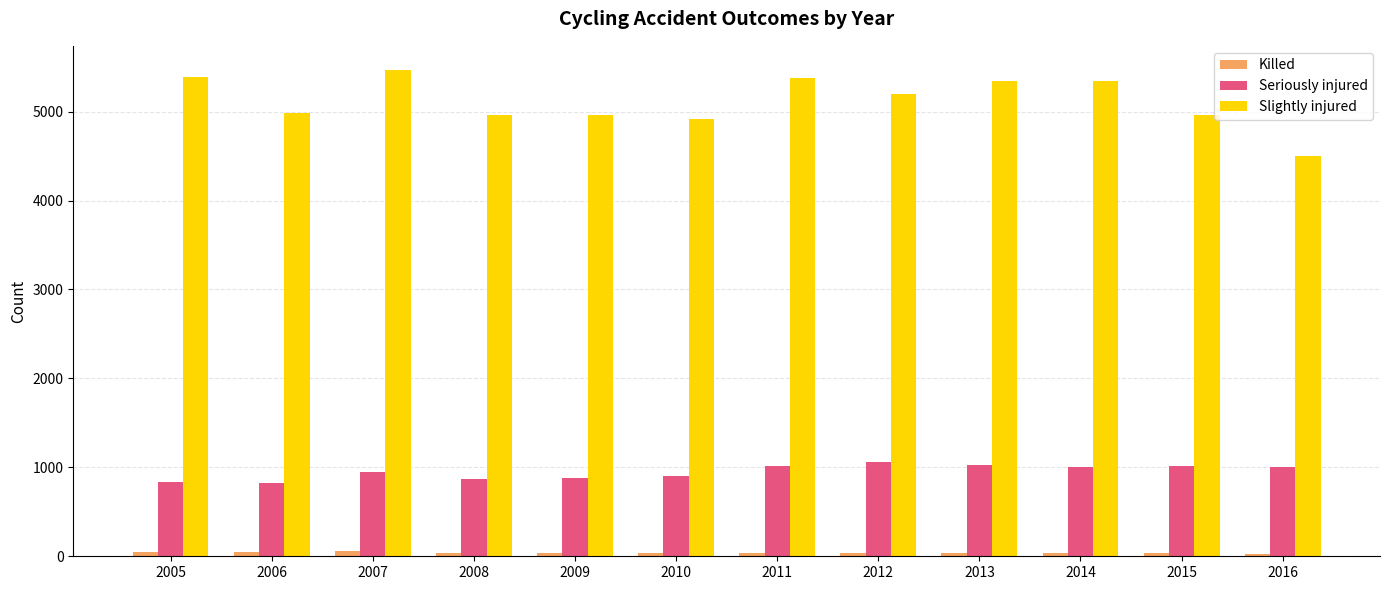

Which series has the widest spread of values?

Slightly injured